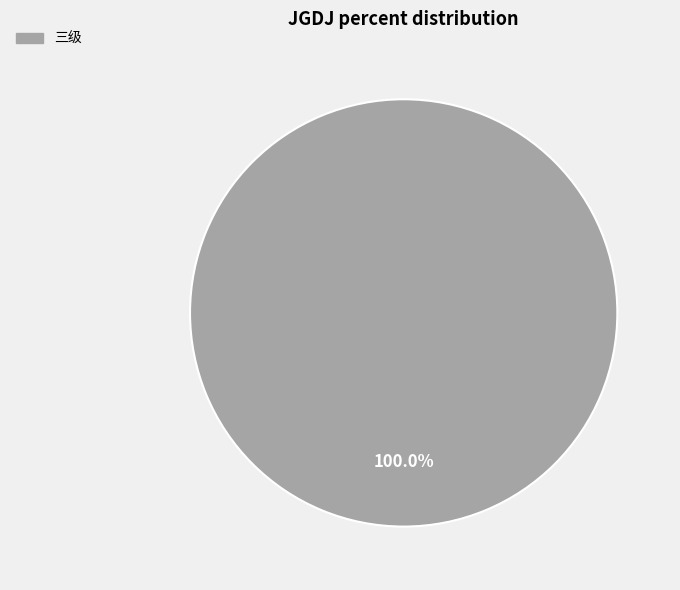

Is there any slice that represents more than half of the pie?

Yes